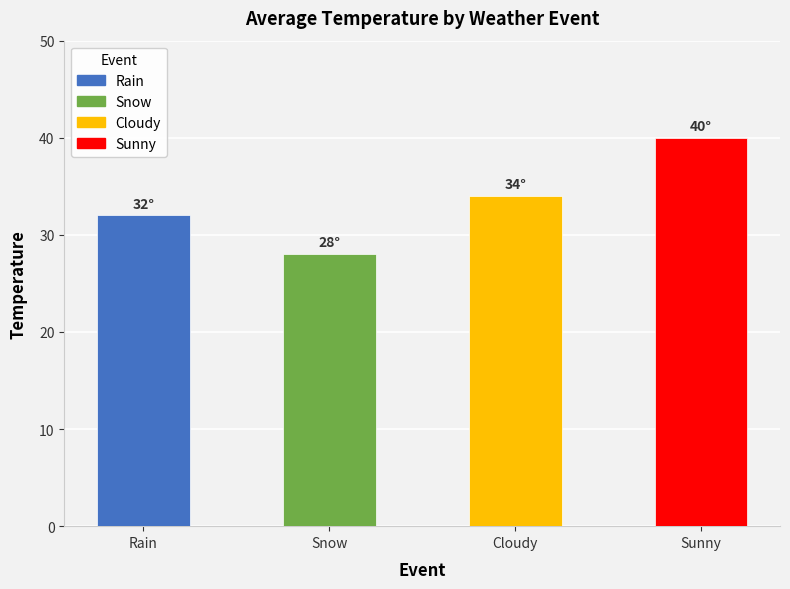

What is the minimum value shown in the chart?

28